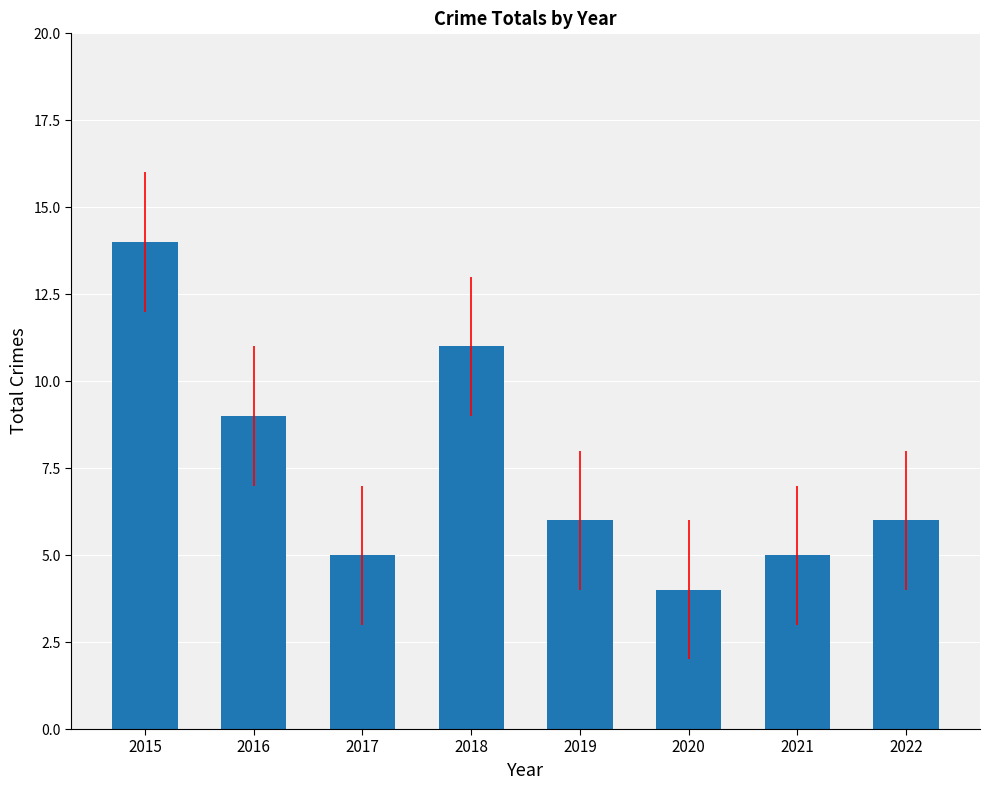

What is the value of the 3rd bar from the left?

5